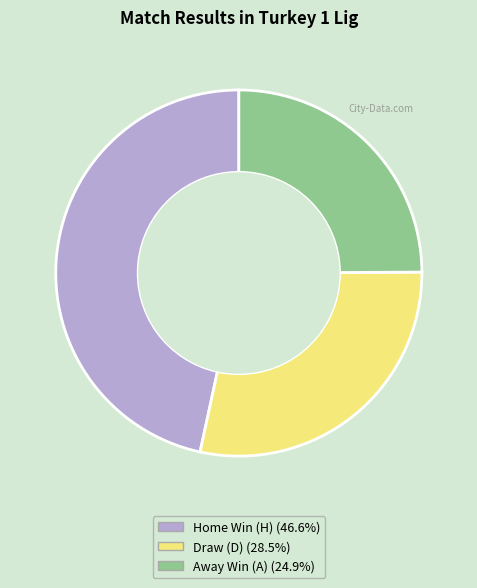

Is there any slice that represents more than half of the pie?

No